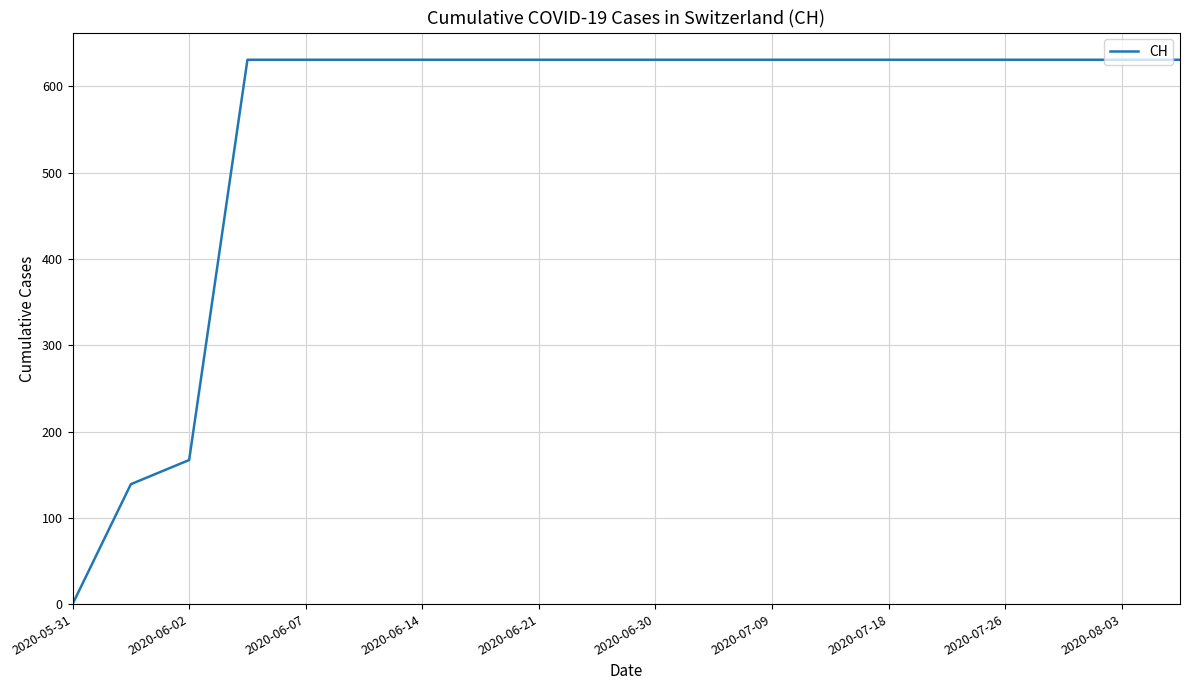

What is the maximum value shown in the chart?

631